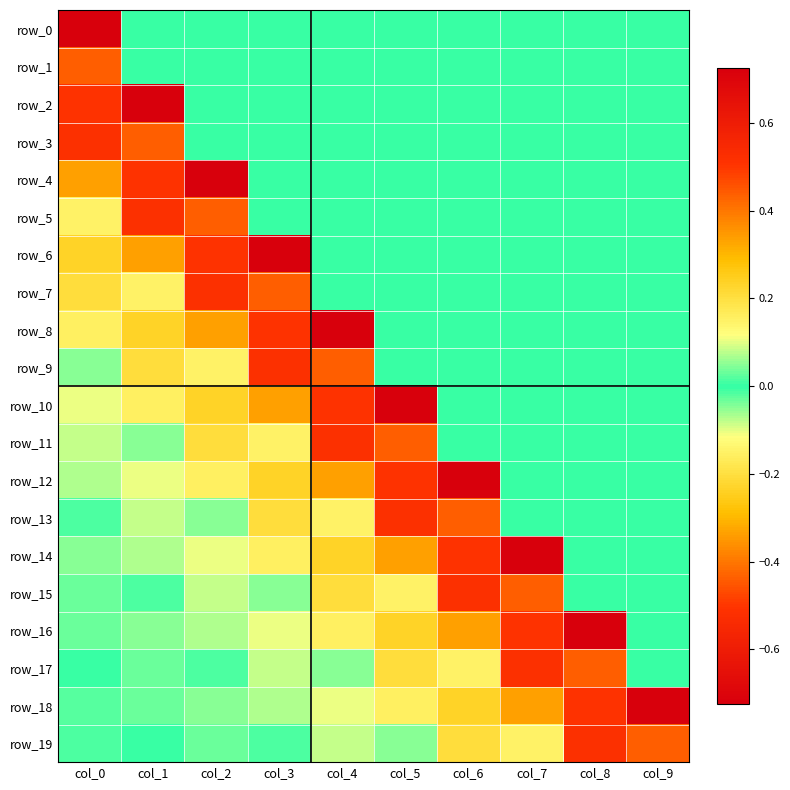

Count the number of categories in the chart.

10